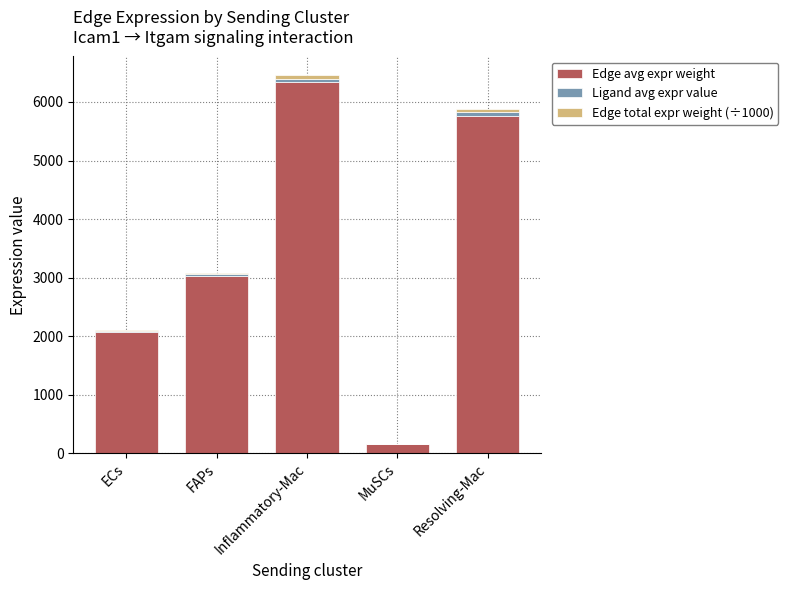

The value of Edge avg expr weight at FAPs is 3025.9. True or false?

True